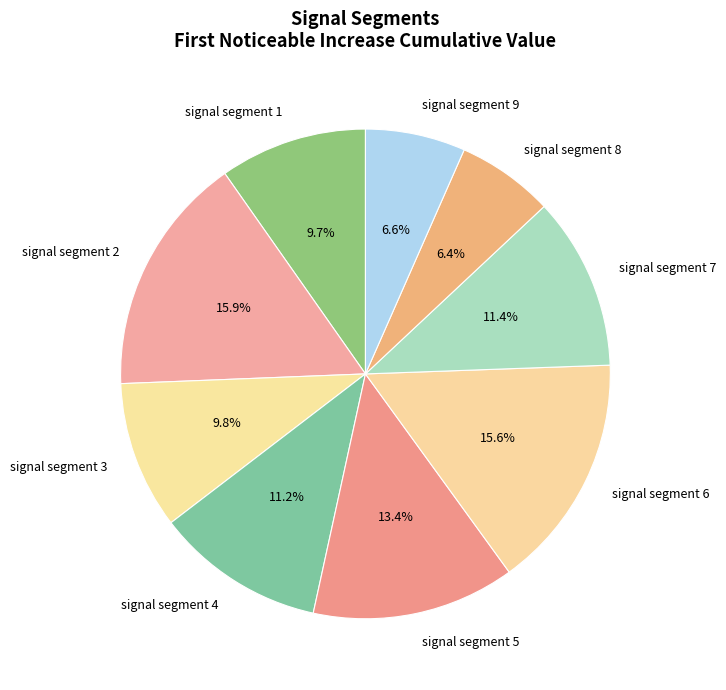

What percentage do signal segment 8 and signal segment 2 together represent?

22.3%